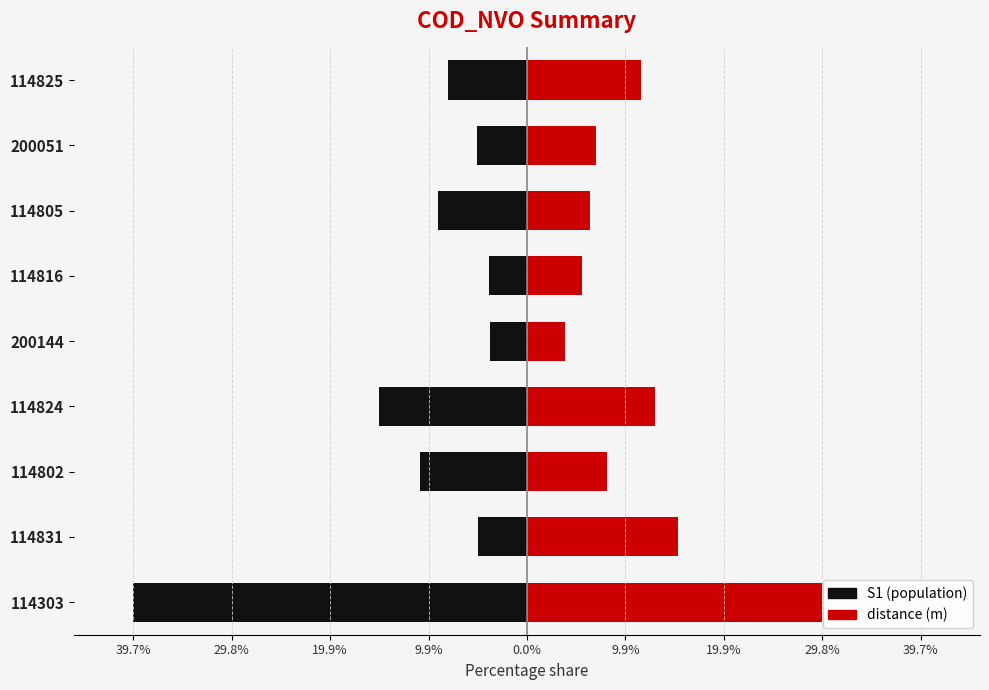

Between 39.7% and 29.8%, which series saw the biggest shift?

S1